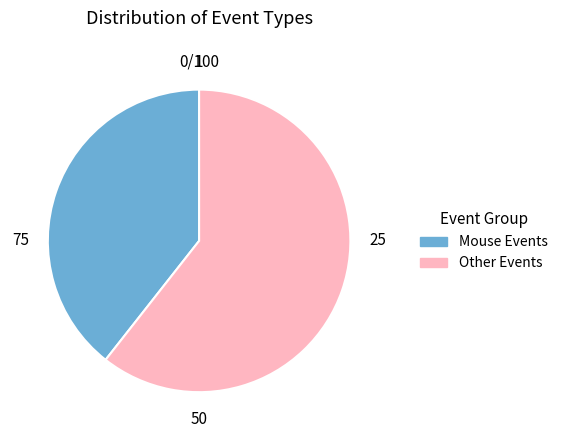

Which category has the smallest portion of the pie?

Mouse Events